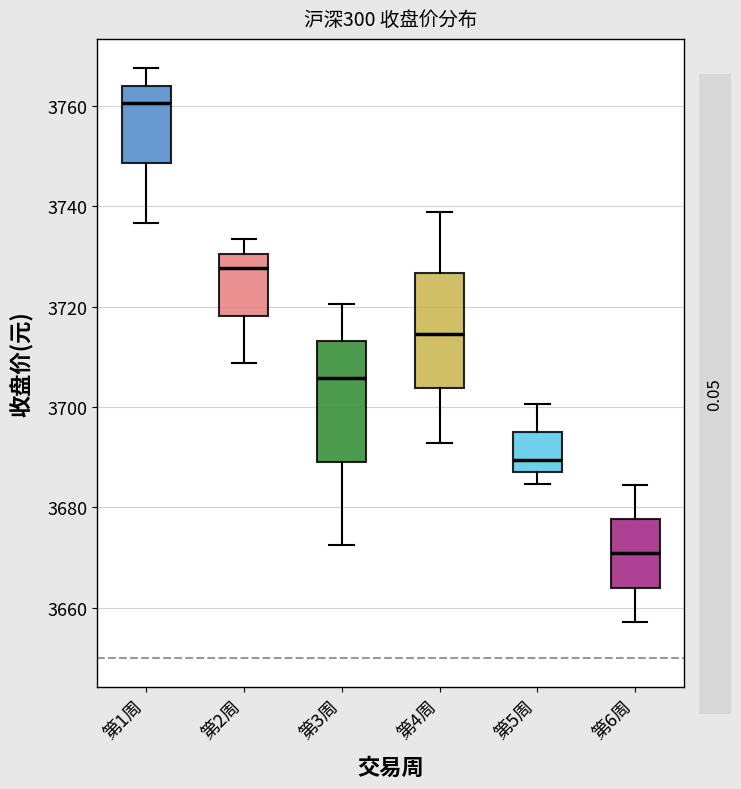

Reading left to right, read every box against the y-axis: the position of its median line, the range the box covers, and the ends of its whiskers. The values are not printed on the chart, so give them approximately, as read against the axis.

第1周: median 3760, box 3748 to 3764, whiskers 3736 to 3768
第2周: median 3728, box 3718 to 3730, whiskers 3708 to 3734
第3周: median 3706, box 3690 to 3714, whiskers 3672 to 3720
第4周: median 3714, box 3704 to 3726, whiskers 3692 to 3738
第5周: median 3690, box 3688 to 3696, whiskers 3684 to 3700
第6周: median 3670, box 3664 to 3678, whiskers 3658 to 3684